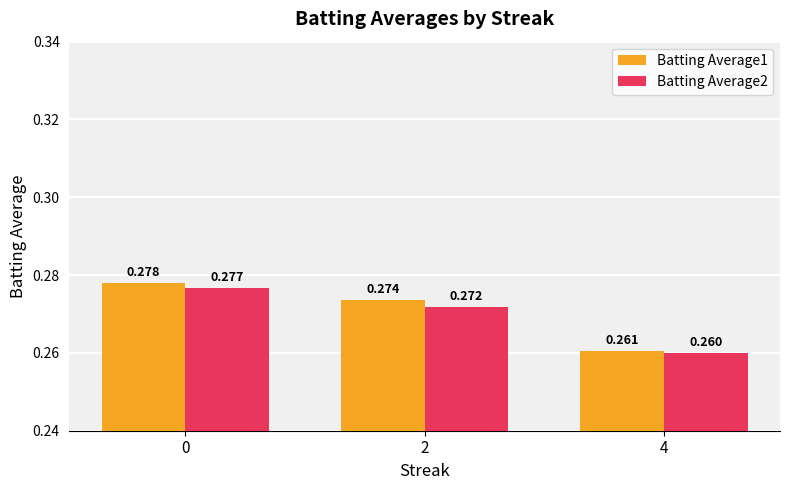

Which series has the largest total across all categories?

Batting Average1